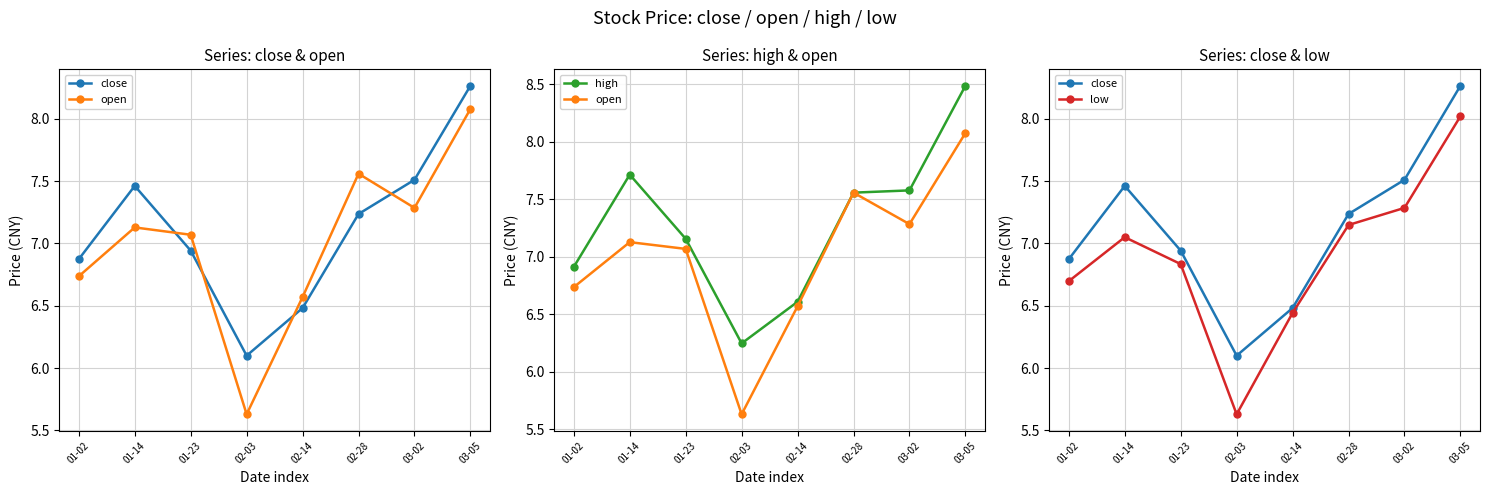

Reading left to right, transcribe all the data shown in this chart.

close: 6.9	7.5	6.9	6.1	6.5	7.2	7.5	8.3
open: 6.7	7.1	7.1	5.6	6.6	7.6	7.3	8.1
high: 6.9	7.7	7.2	6.2	6.6	7.6	7.6	8.5
low: 6.7	7.0	6.8	5.6	6.4	7.1	7.3	8.0